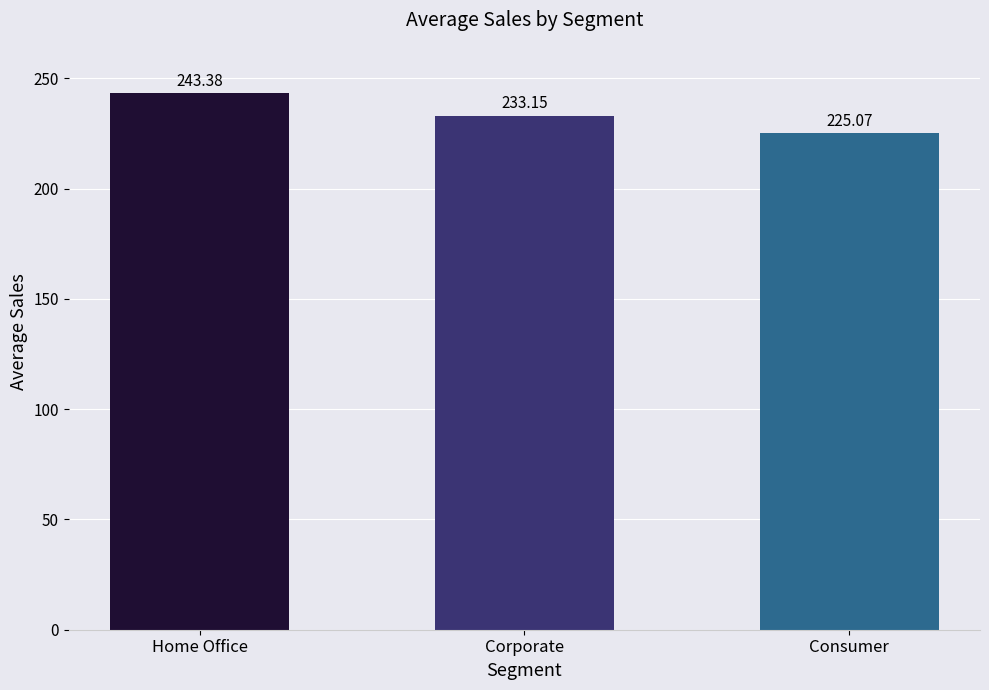

Which category has the lowest value across all series?

Consumer